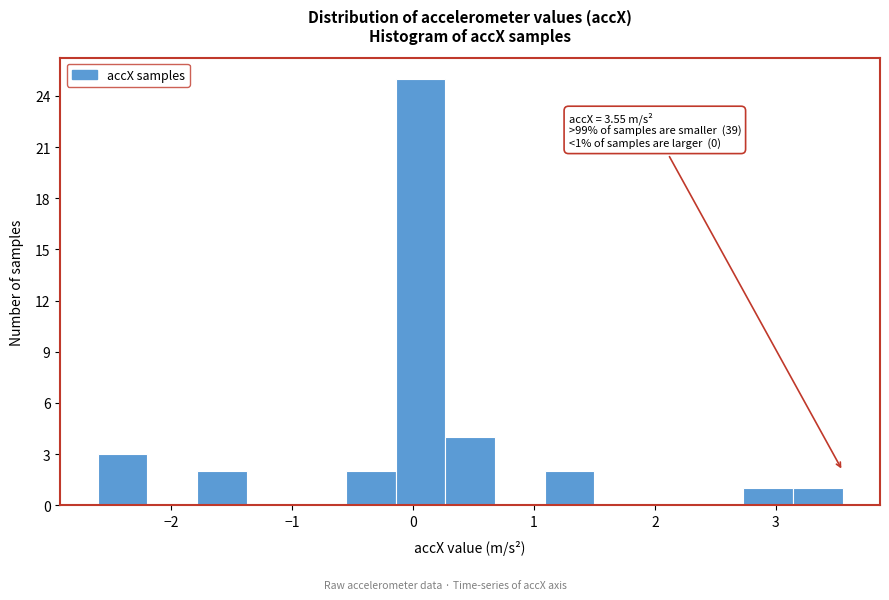

Over which range of the x-axis is the bar tallest?

-0.1 to 0.3